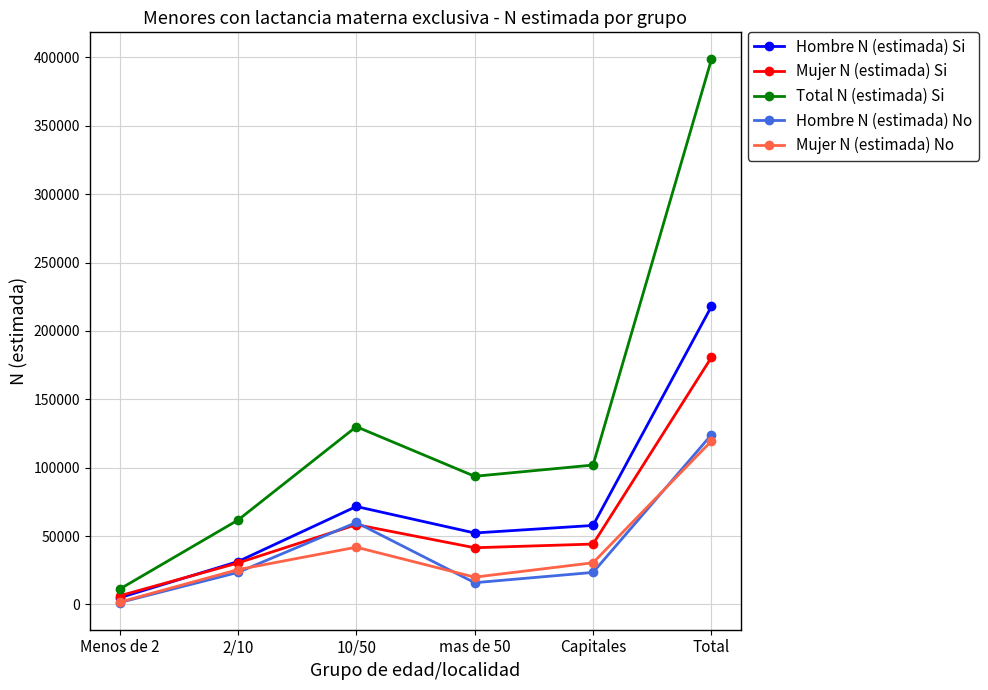

What is the spread (max minus min) of values at Capitales?

78517